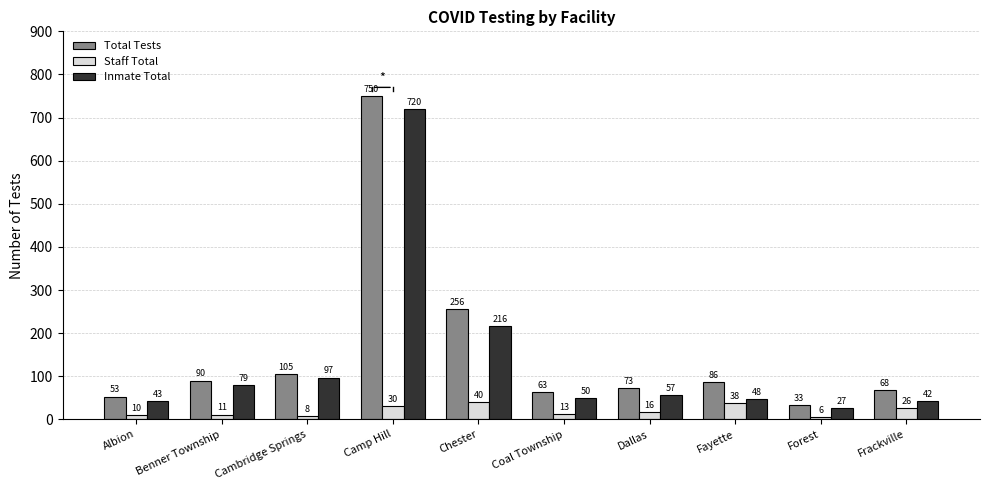

Is the value of Inmate Total at Cambridge Springs greater than the value of Staff Total at Benner Township?

Yes